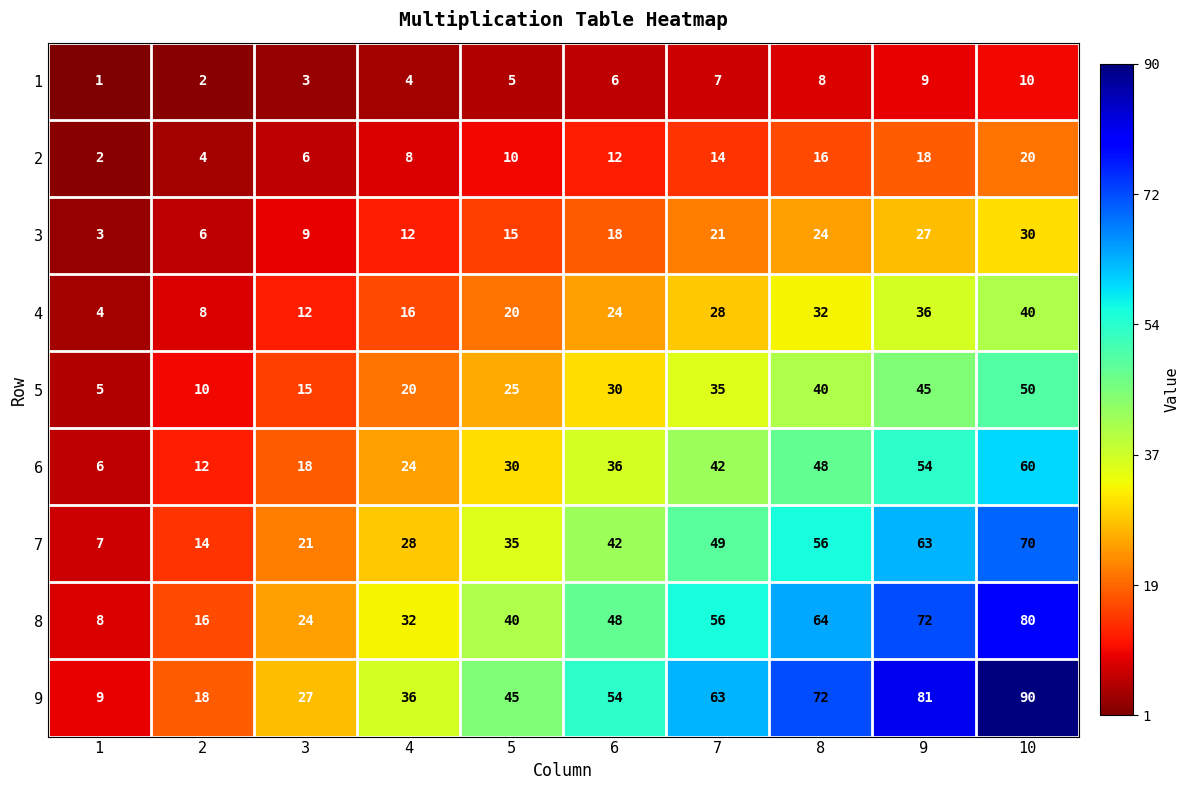

Is it true that 6 equals 8 at 2?

False